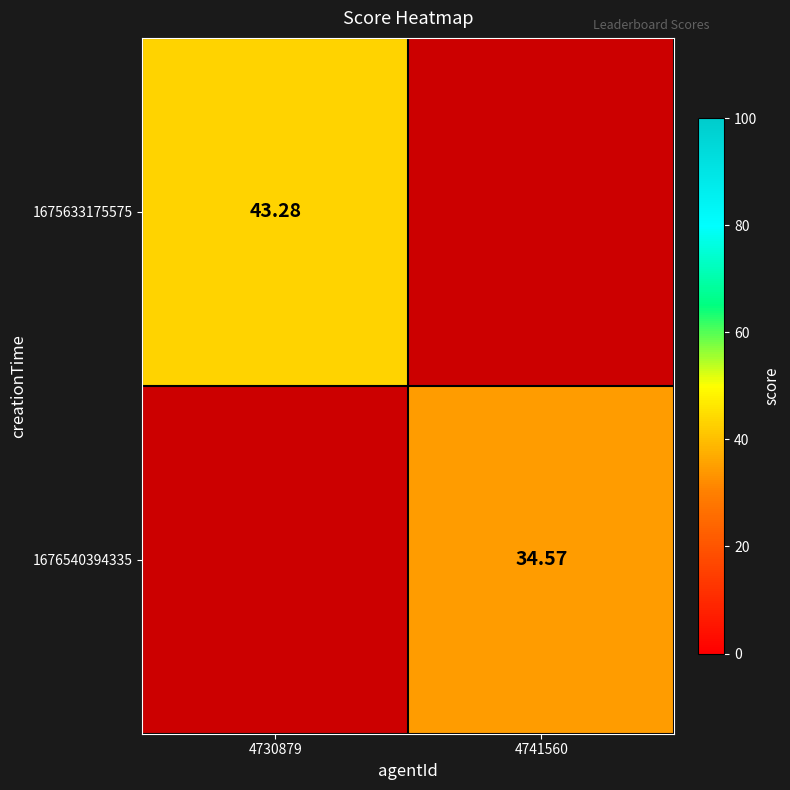

How many values in the 1676540394335 series exceed 34?

1